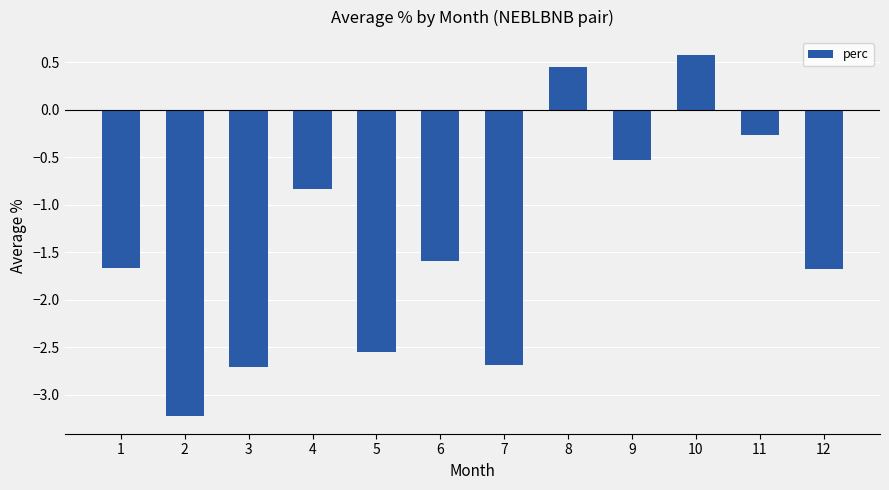

True or false: the data shows -0.5 at 9.

True